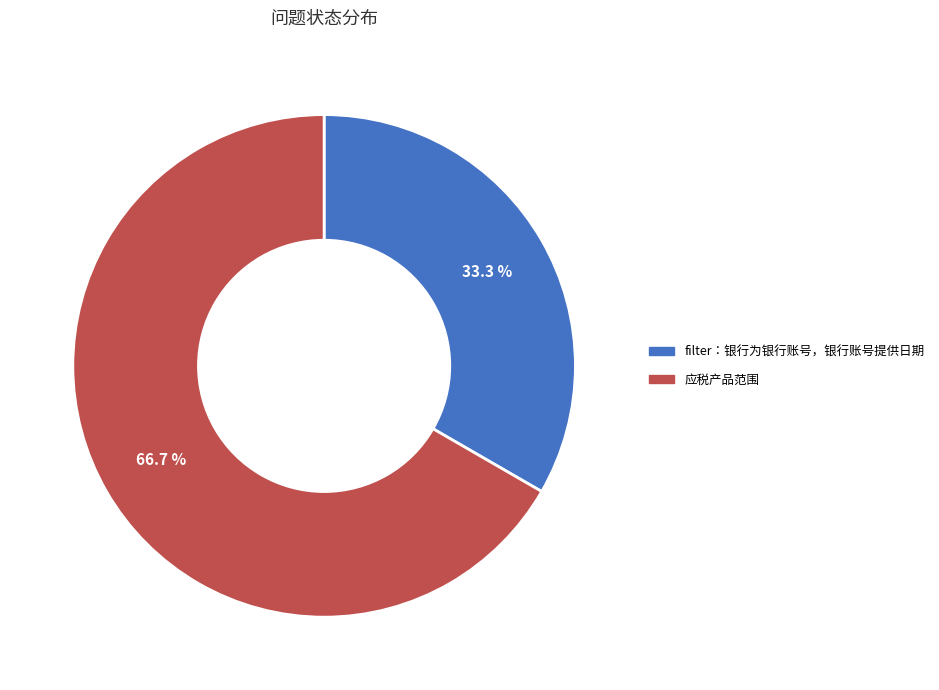

What is the ratio of the value at filter：银行为银行账号，银行账号提供日期 to the value at 应税产品范围?

0.5